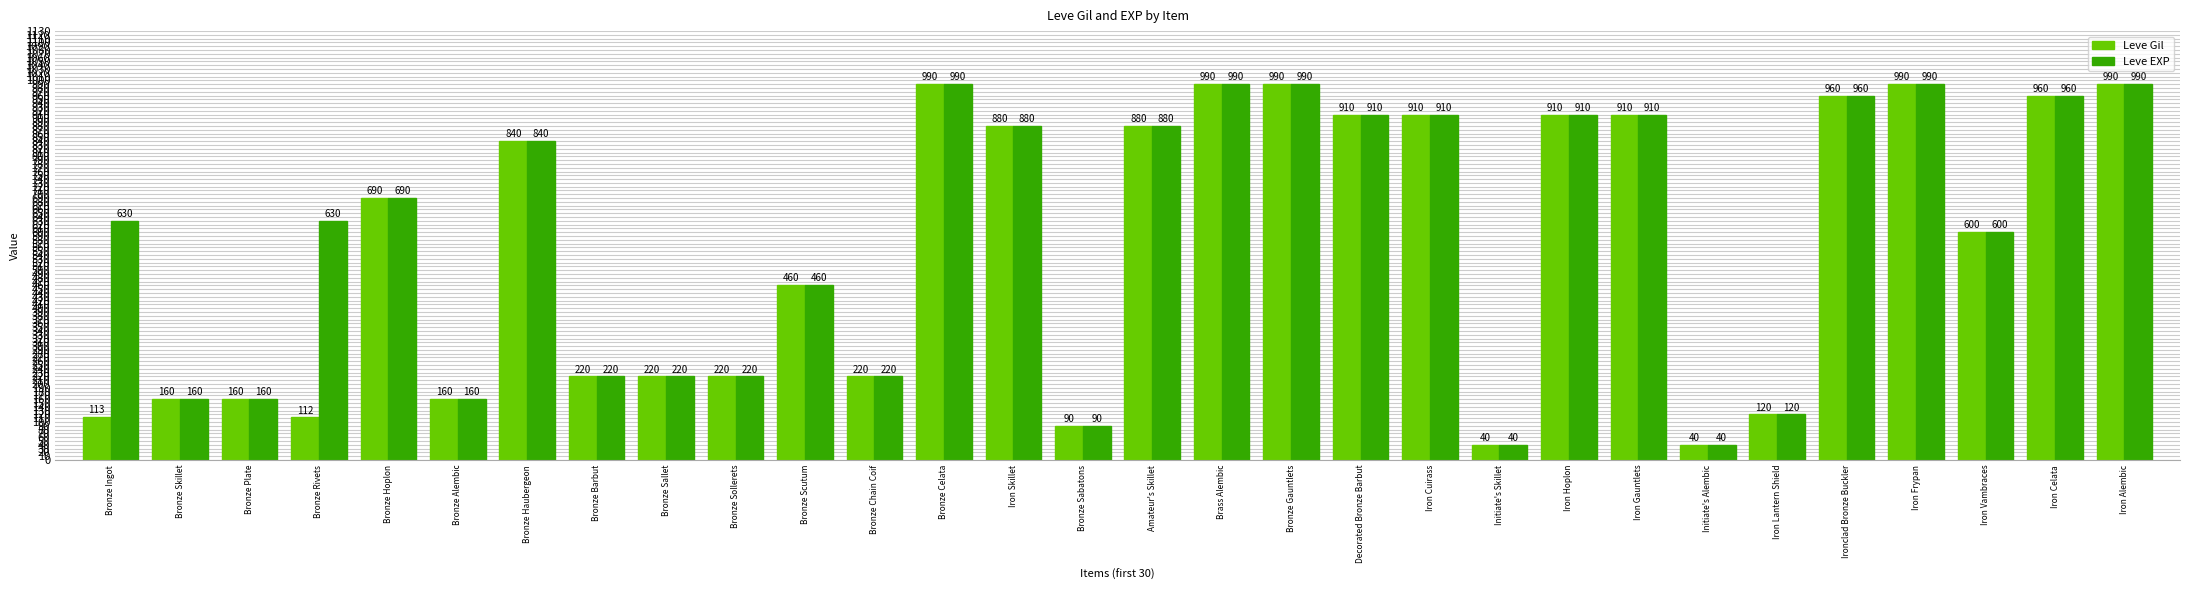

What is the value of the Leve EXP bar at the 1st from the left?

630